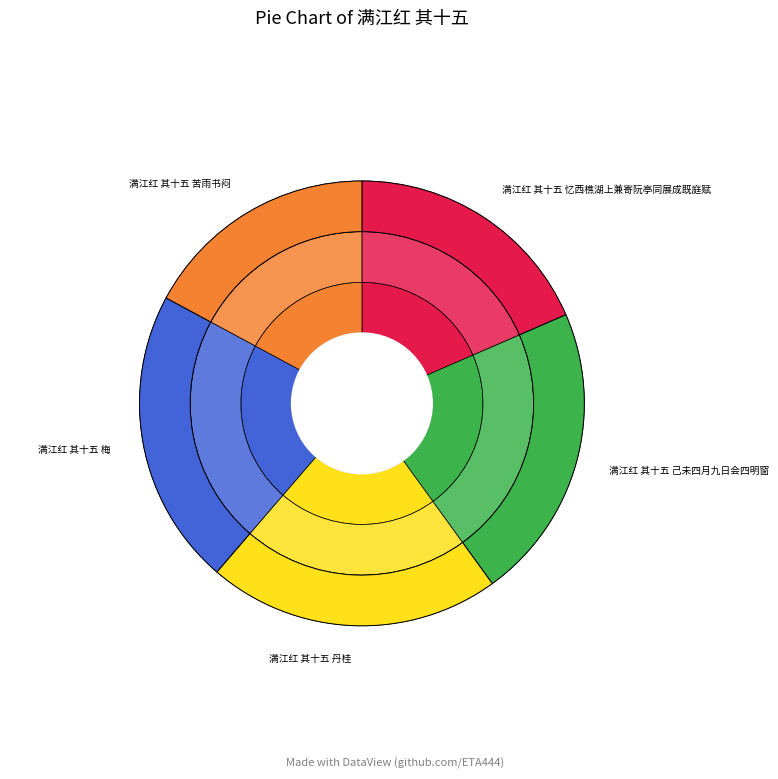

To the nearest percent, what is the average slice percentage?

20%